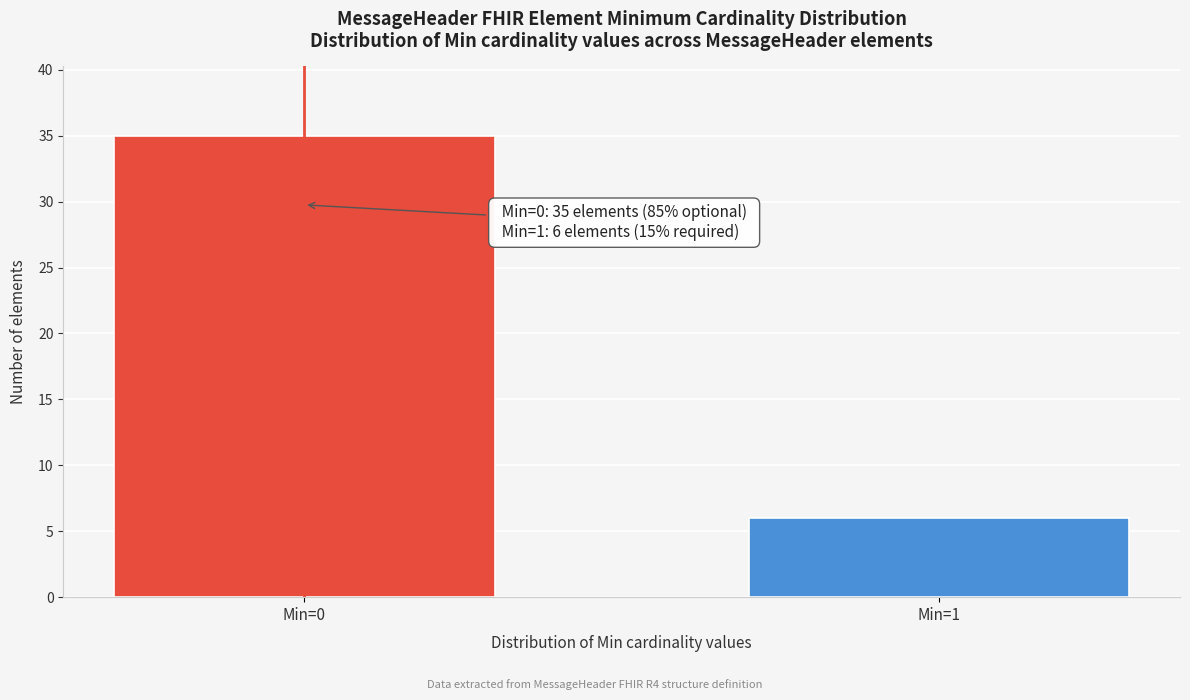

Reading left to right, extract all data points from this chart.

Min=0=35	Min=1=6